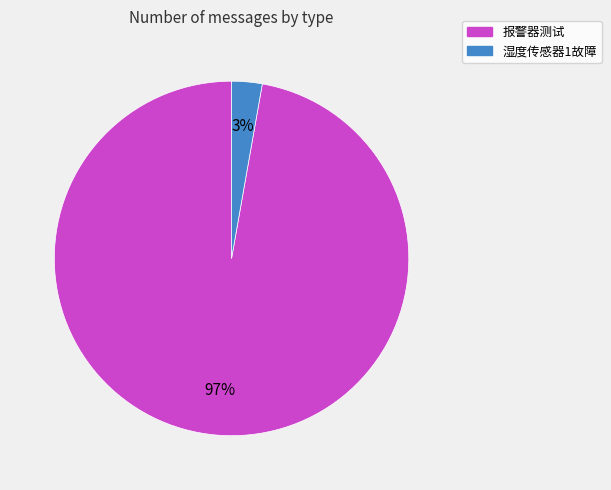

Is the sum of 报警器测试 and 湿度传感器1故障 greater than half?

Yes